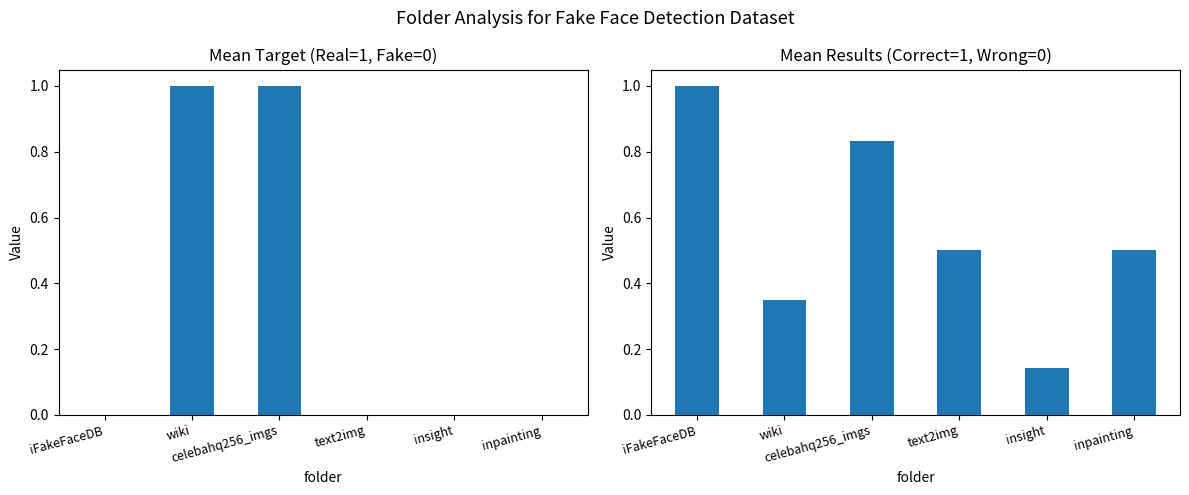

At how many categories does at least one series exceed 0?

6